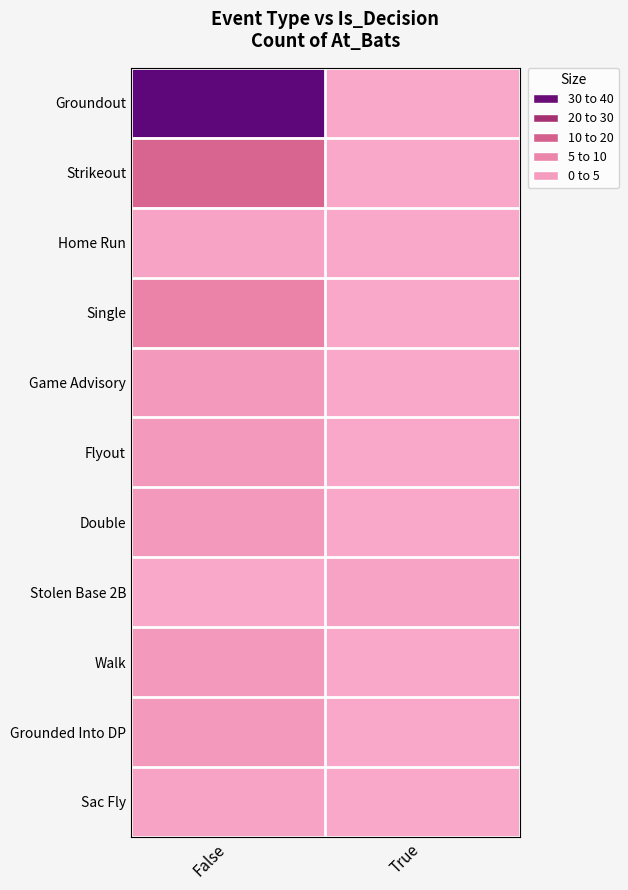

Reading left to right, list all the values displayed in this chart.

Groundout: False=37	True=0
Strikeout: False=14	True=0
Home Run: False=1	True=0
Single: False=8	True=0
Game Advisory: False=3	True=0
Flyout: False=3	True=0
Double: False=3	True=0
Stolen Base 2B: False=0	True=1
Walk: False=3	True=0
Grounded Into DP: False=3	True=0
Sac Fly: False=1	True=0